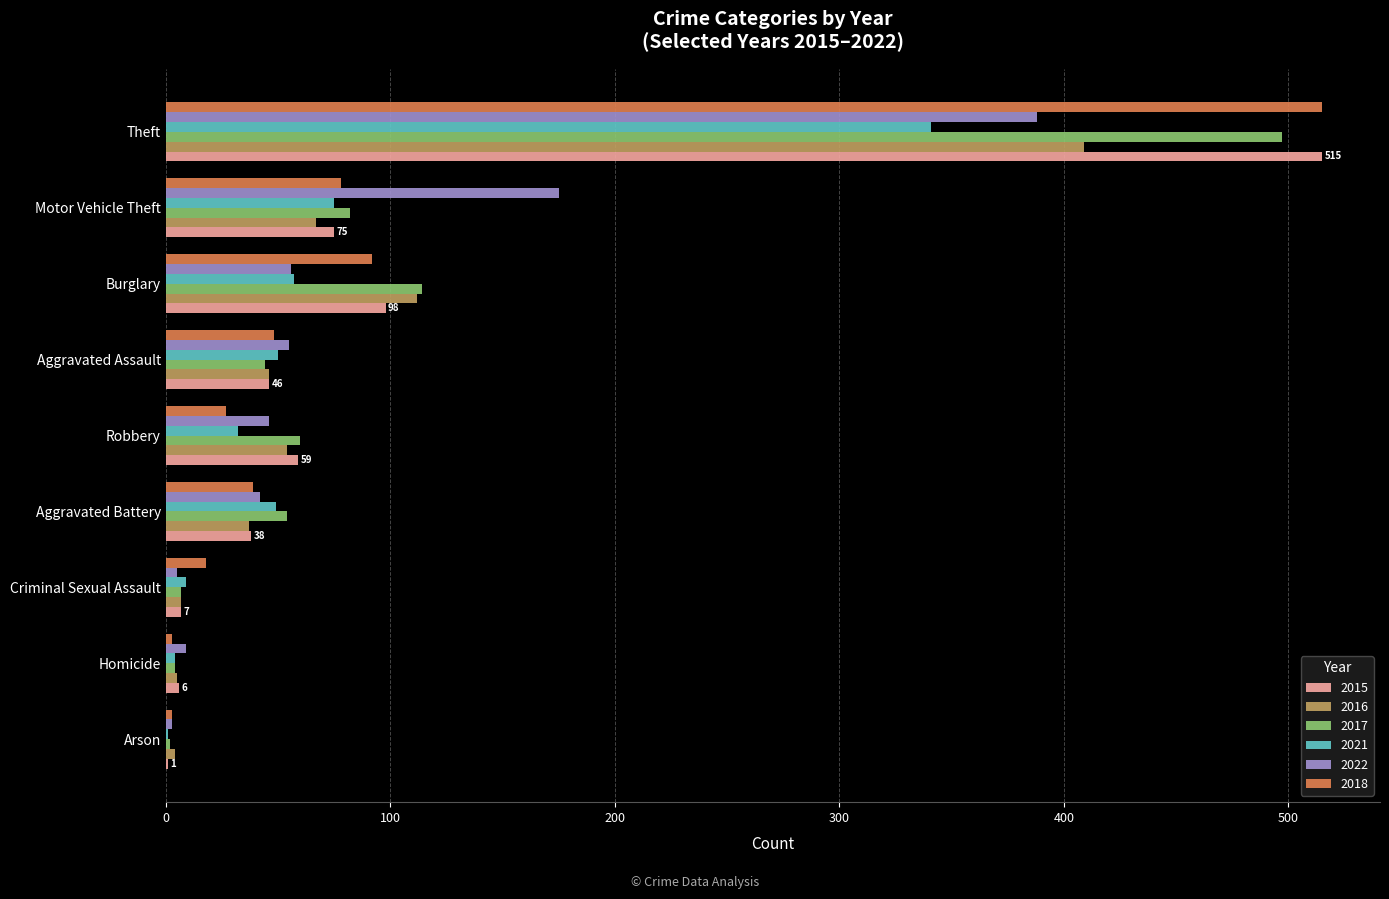

Between Robbery and Theft, which series saw the biggest shift?

2018